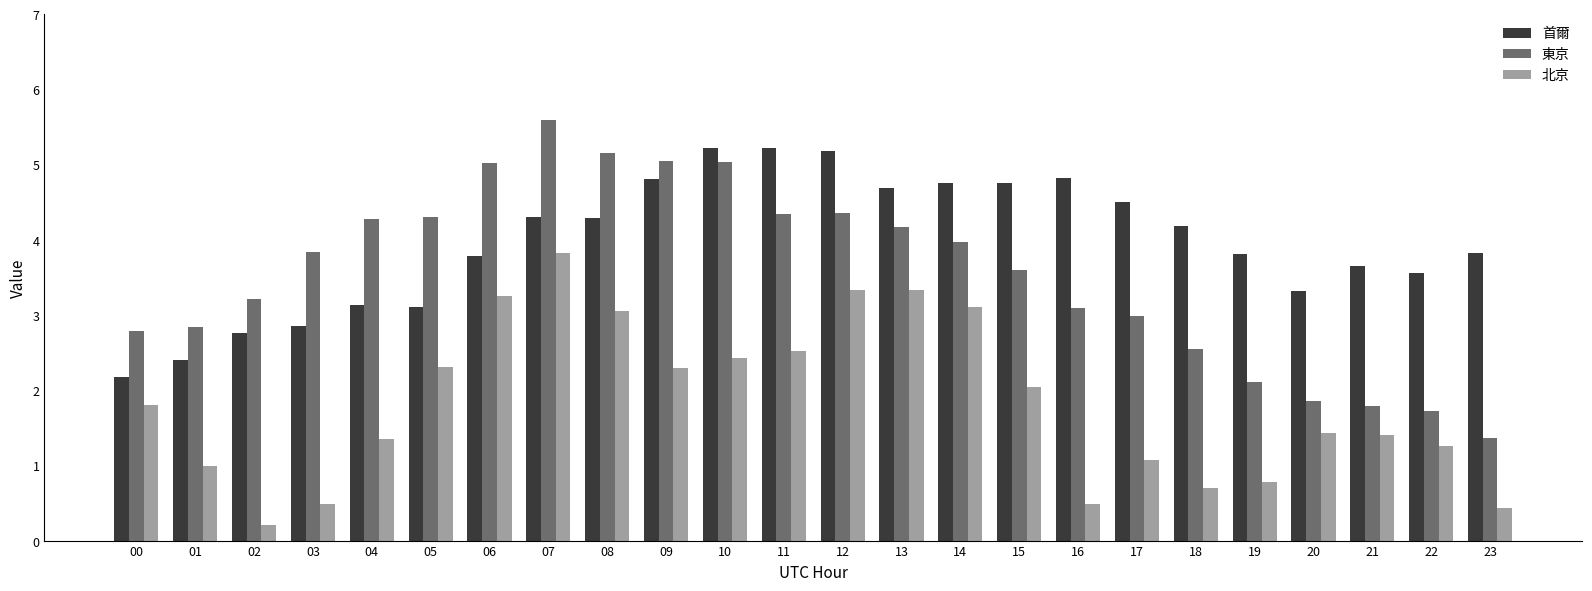

The value of 北京 at 19 is 0.8. True or false?

True